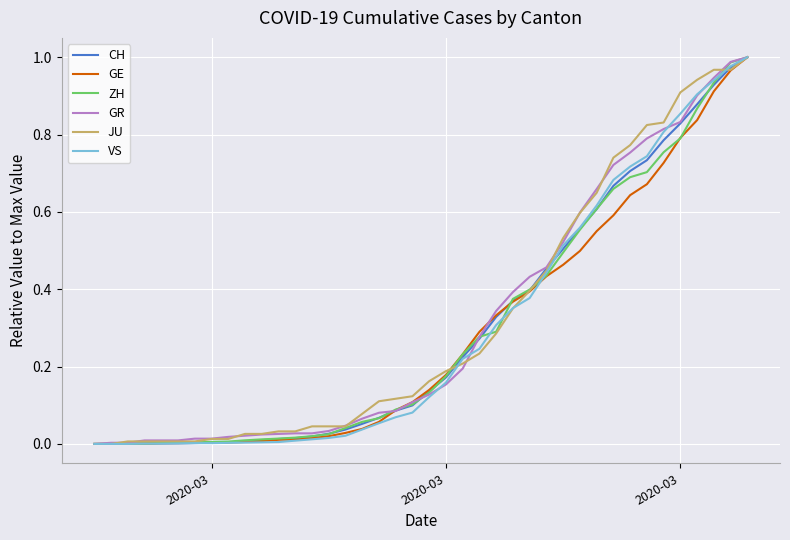

How many lines are shown in the chart?

6